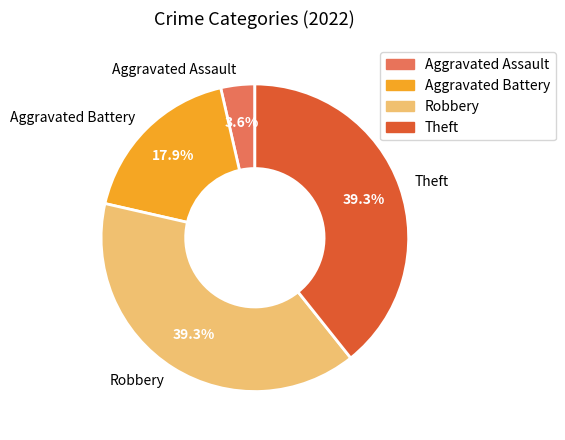

Which slice is the smallest?

Aggravated Assault